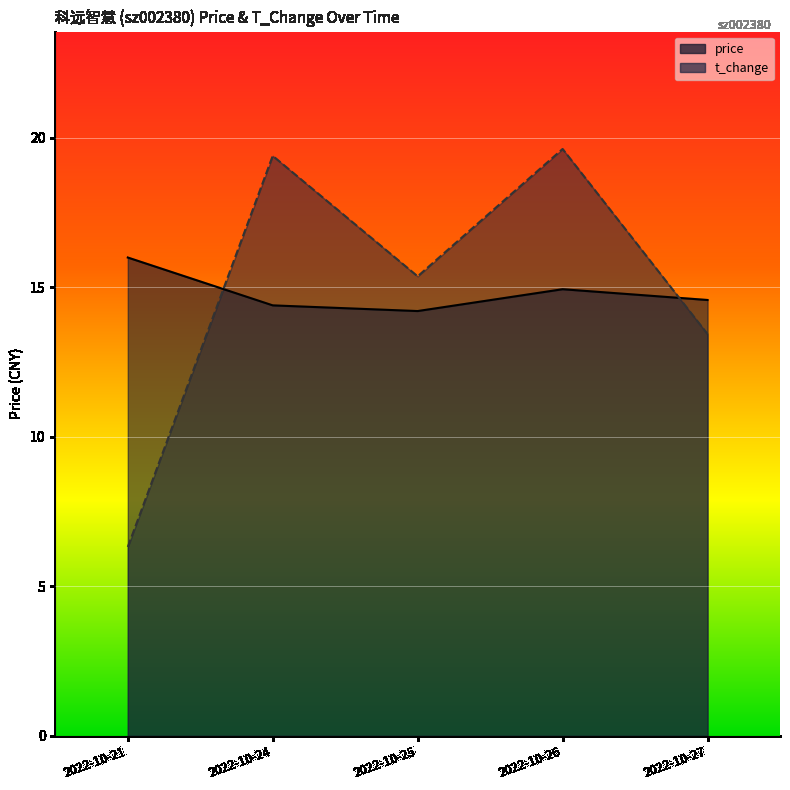

List the labels in order of t_change value, smallest first.

2022-10-21, 2022-10-27, 2022-10-25, 2022-10-24, 2022-10-26